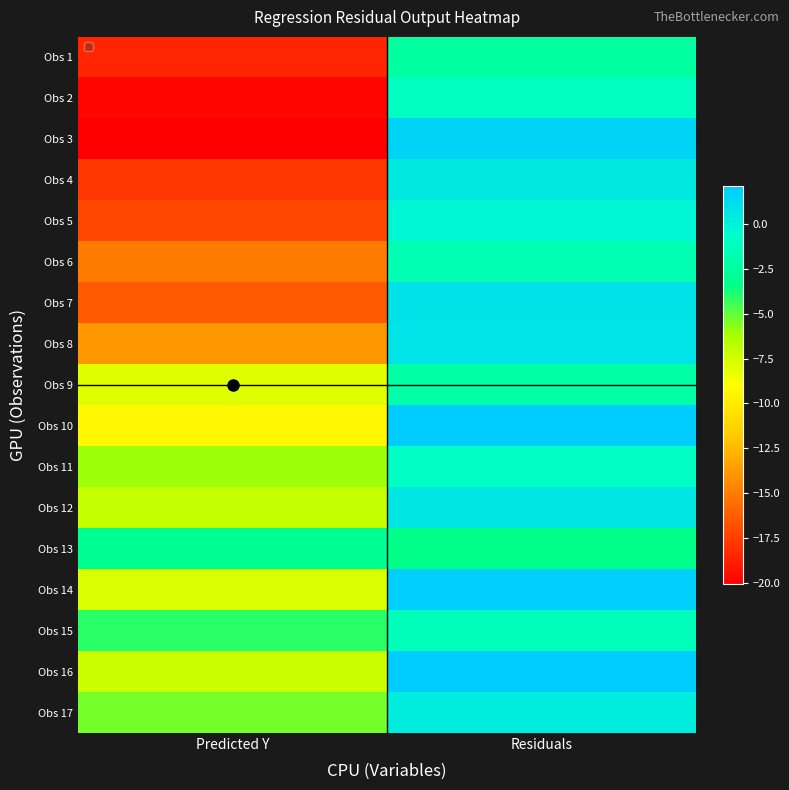

What is the total value across all series at Predicted Y?

-196.5